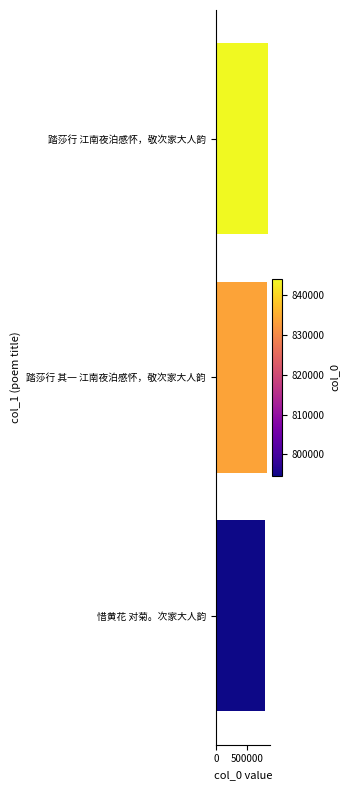

What is the maximum value shown in the chart?

844157